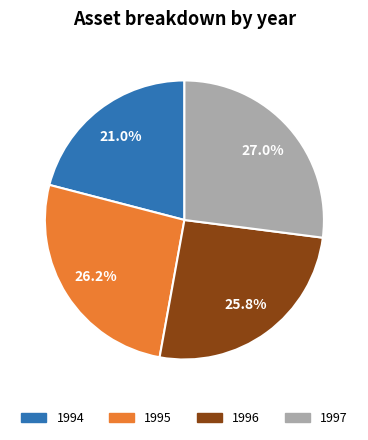

How many segments does this pie chart have?

4